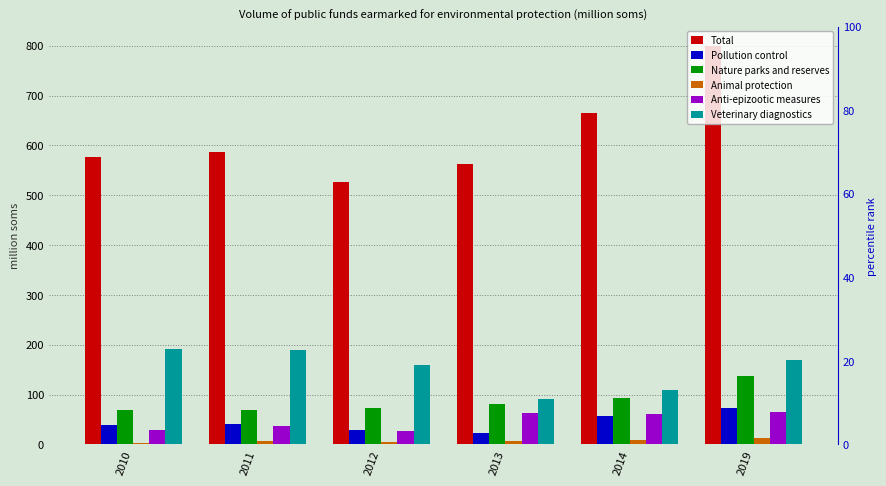

Are the bars horizontal?

No